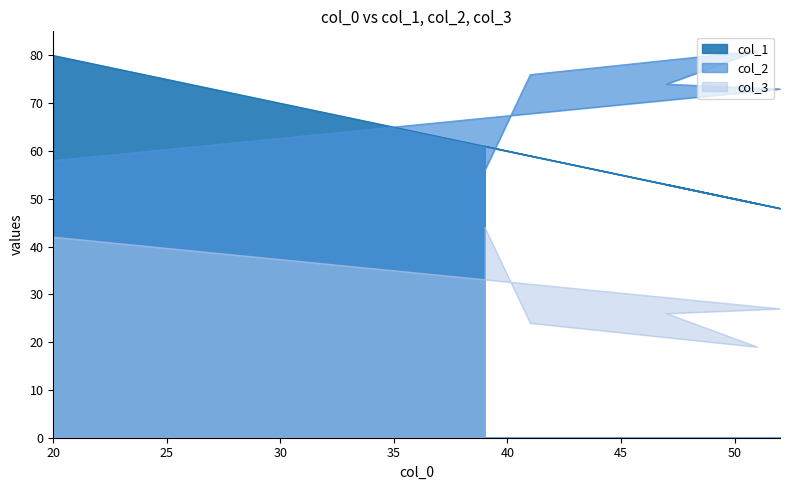

What is the maximum value for col_2?

81